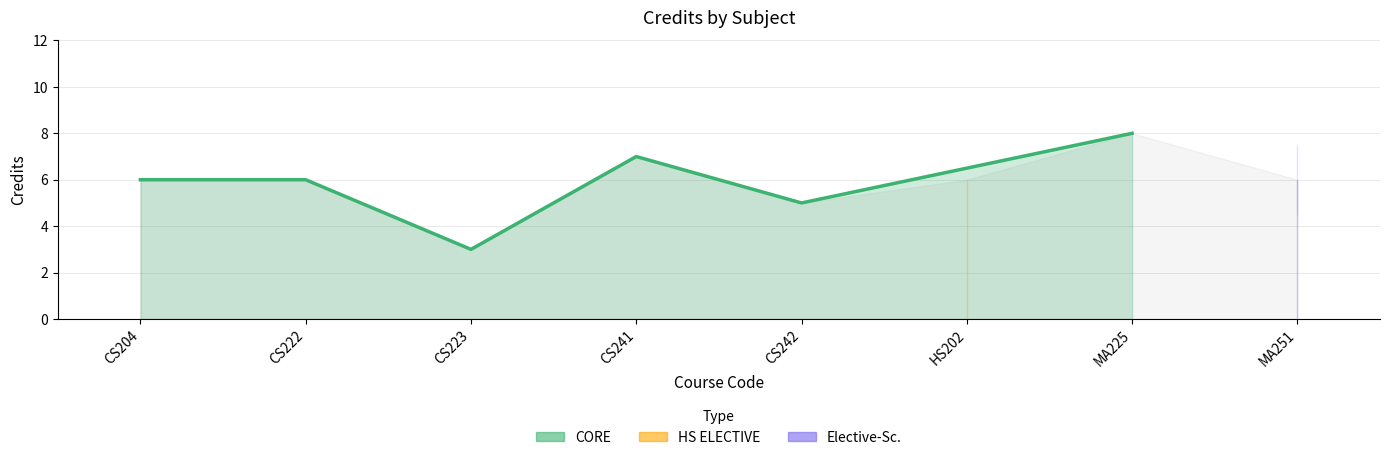

The value at CS242 is 5. True or false?

True